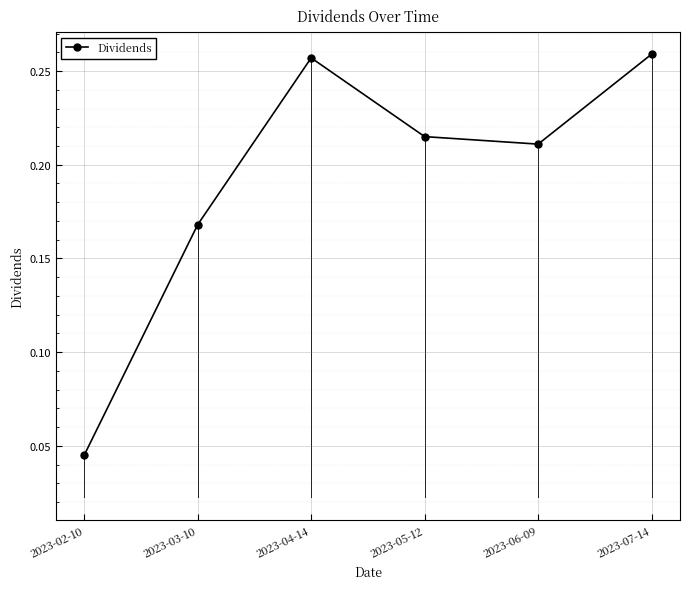

Where is the data nearest to the value 0?

2023-02-10